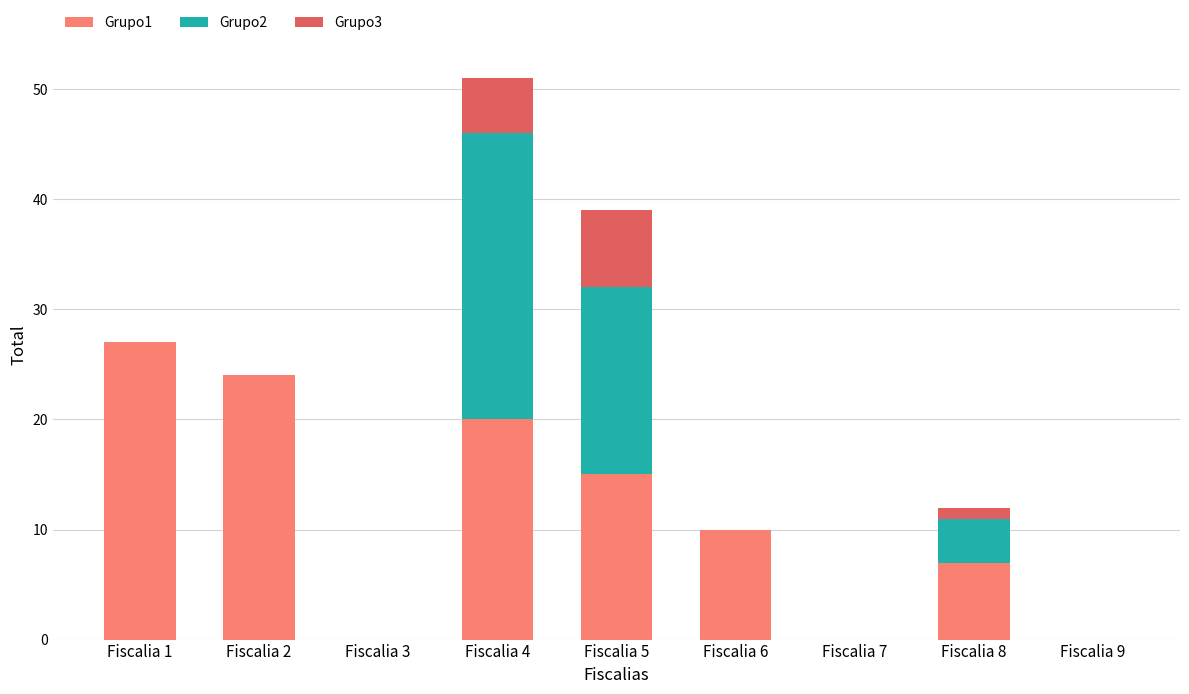

The value of Grupo1 at Fiscalia 4 is 11. True or false?

False